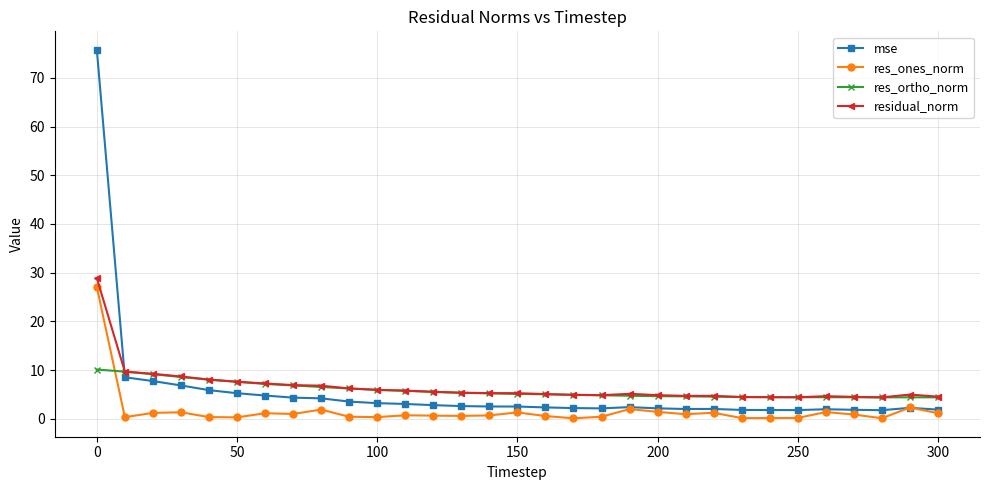

What is the value of the mse point at the 25th from the left?

1.8